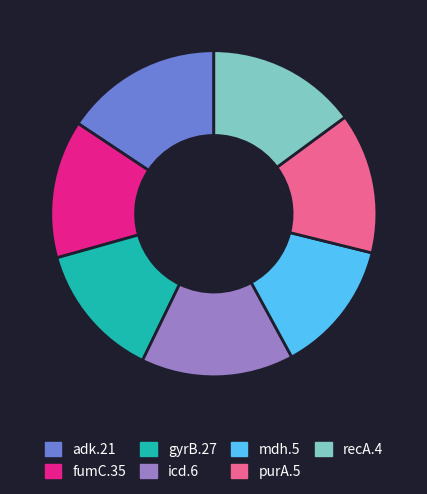

The gyrB.27 slice represents 13% of the pie. True or false?

True